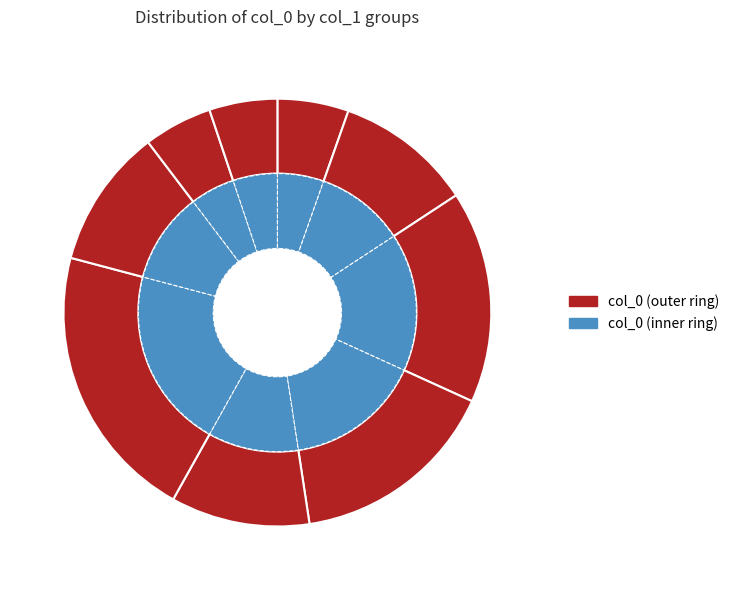

Rank the series by their maximum value, from highest to lowest.

col_0 (outer), col_0 (inner)